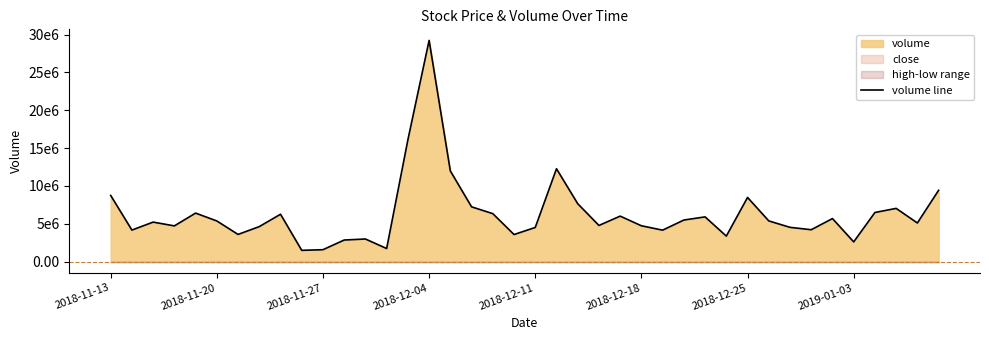

Between 24 and 2018-11-13, which is larger?

2018-11-13